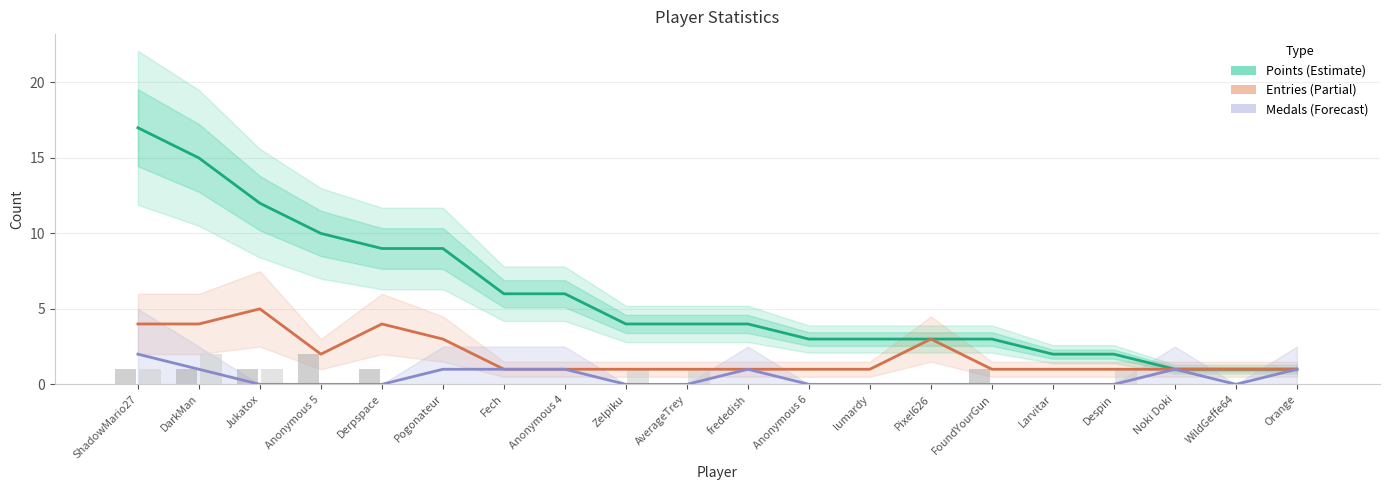

Which series has the widest spread of values?

Points